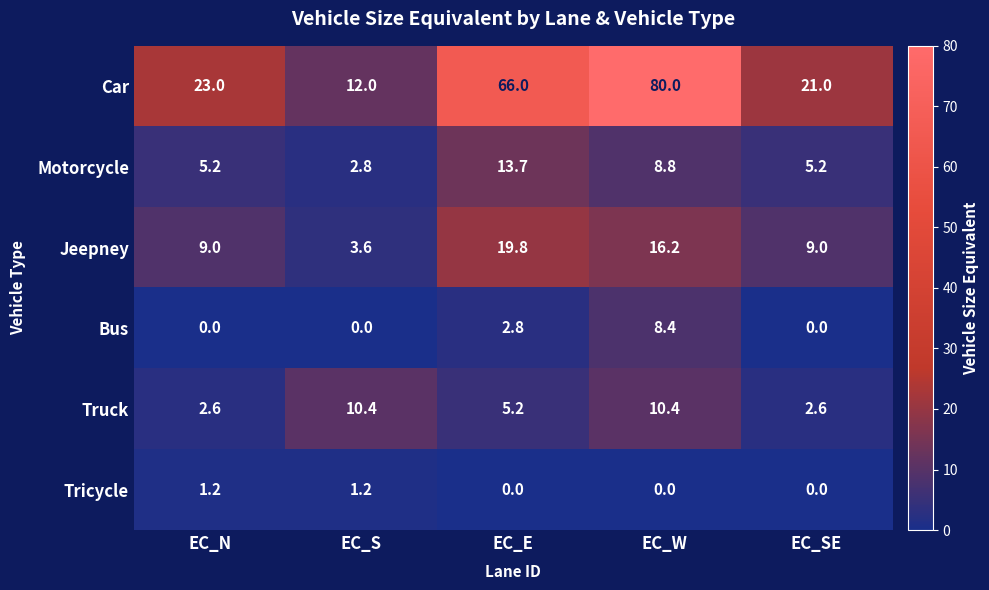

Which series has the widest spread of values?

Car